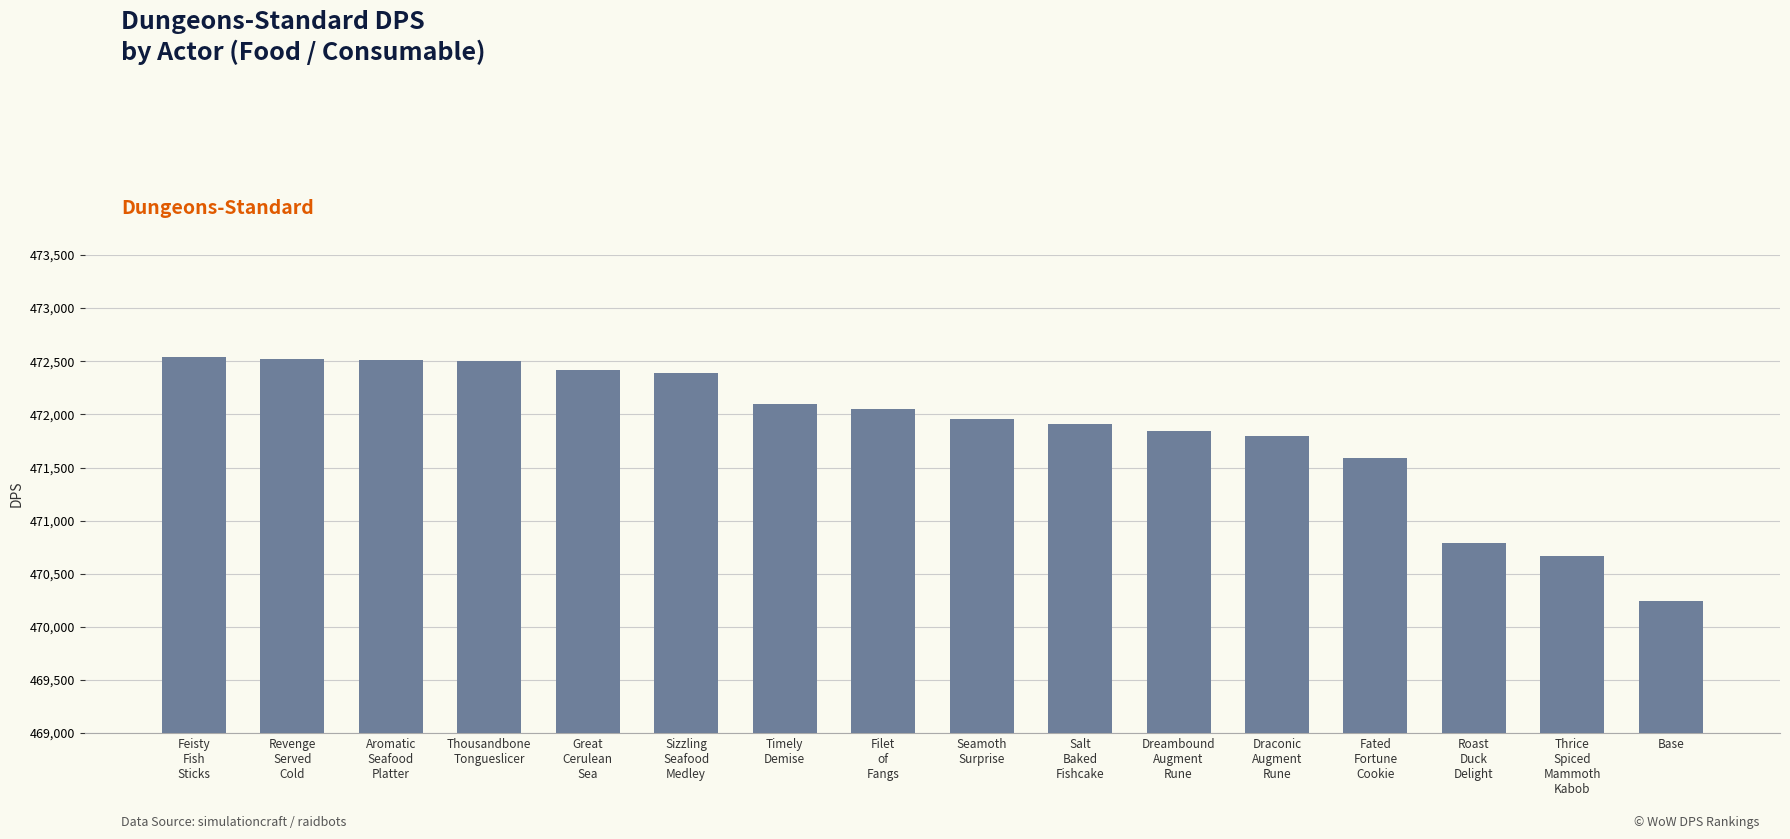

How many bars are there in total?

16